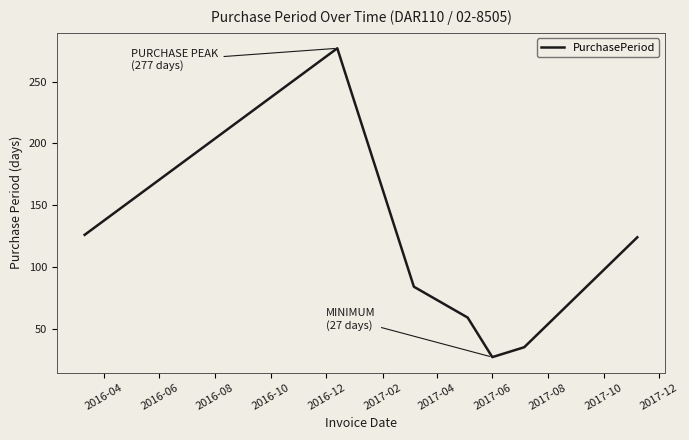

What is the difference between the maximum and minimum values?

250